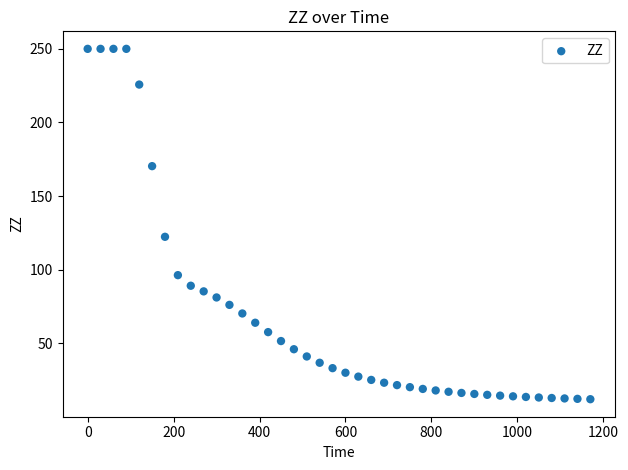

What Y value in the scatter plot is closest to 131?

122.4